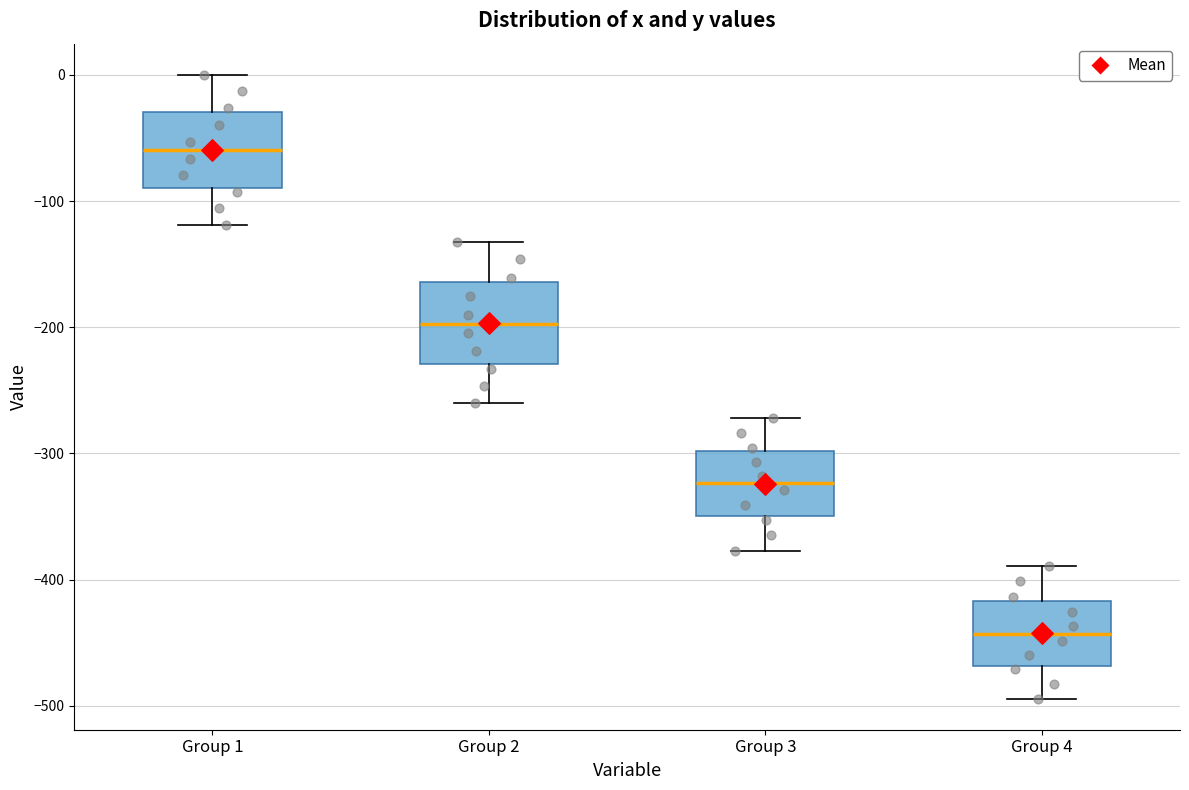

Which box has the highest median line?

Group 1